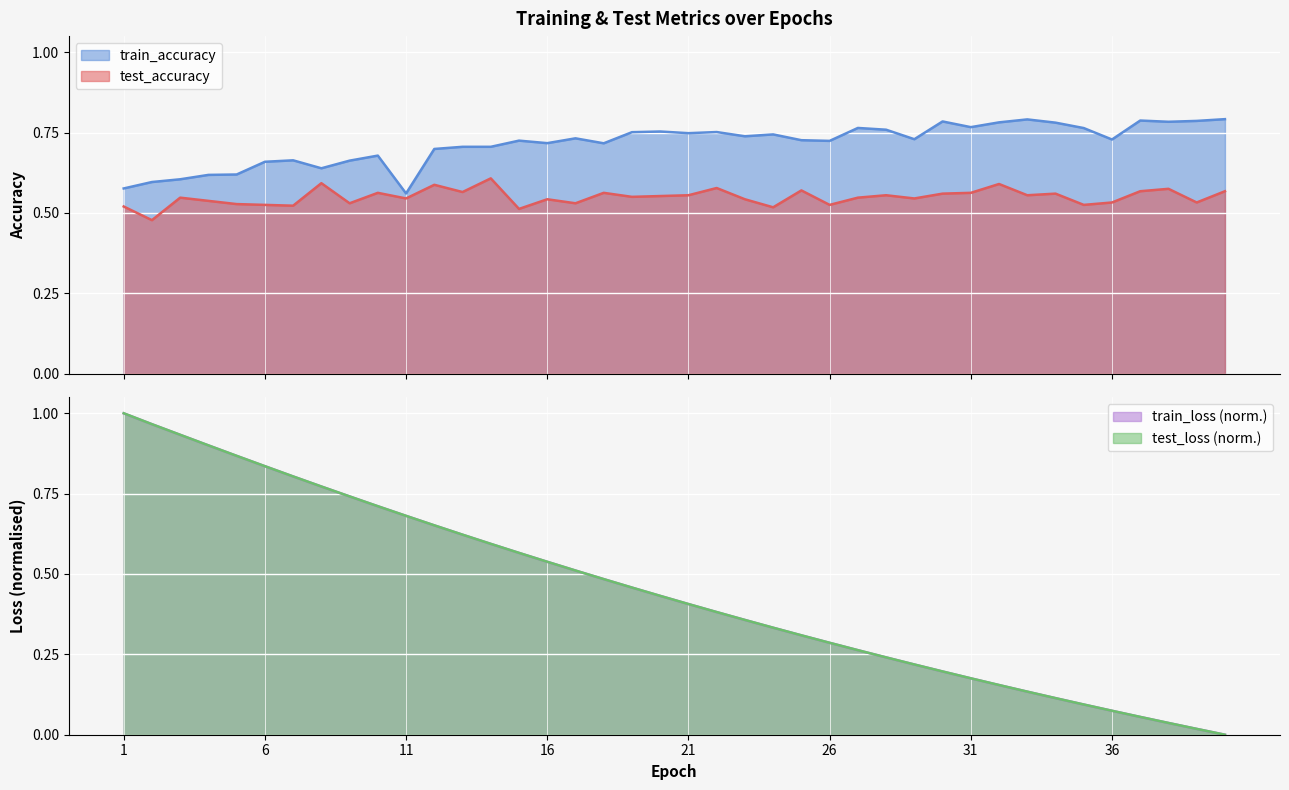

What is the greatest value displayed?

1.0